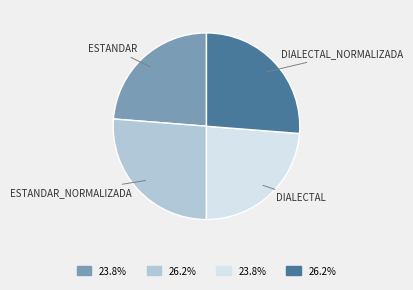

Is there a majority slice in this chart?

No